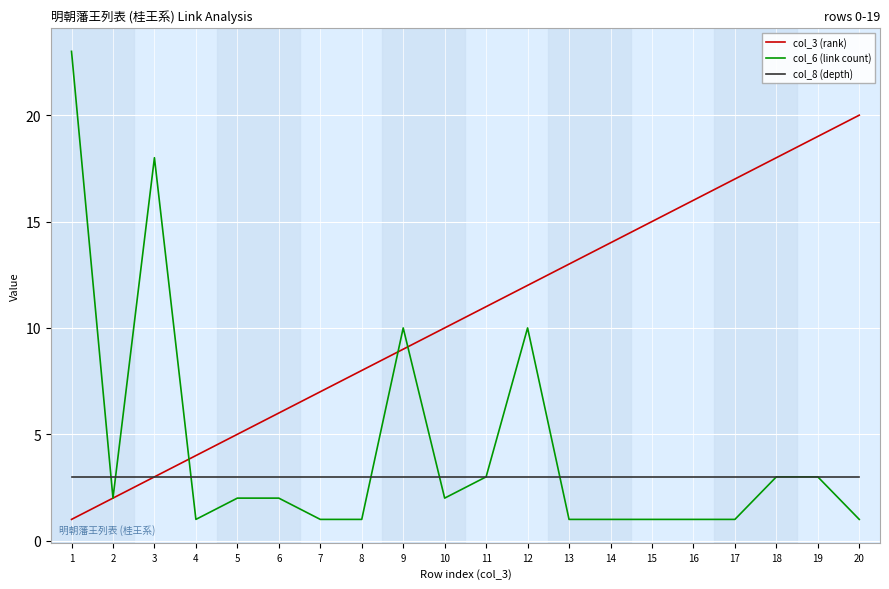

At which category does col_6 (link count) reach its first local valley?

2